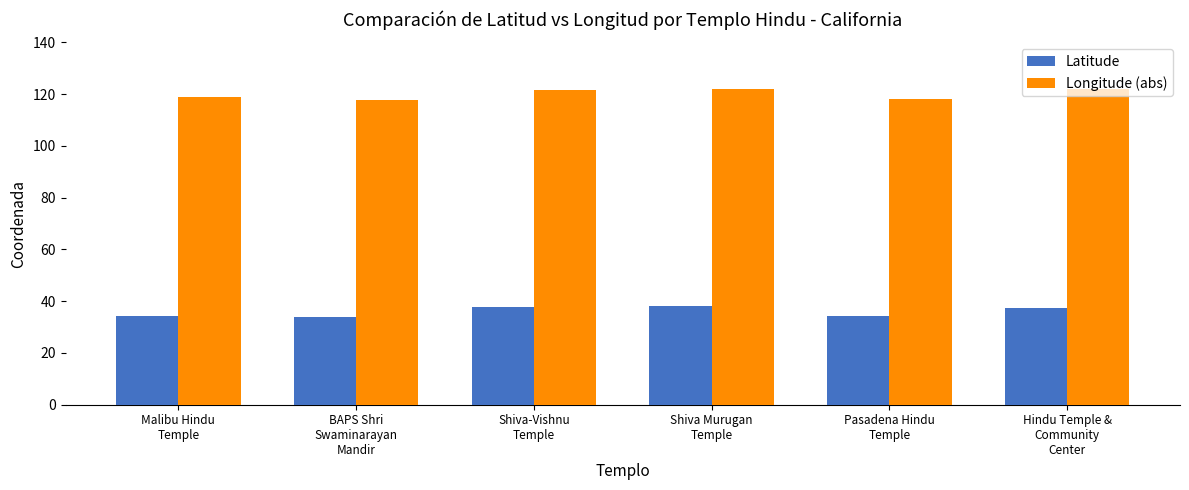

What is the minimum value shown in the chart?

34.0